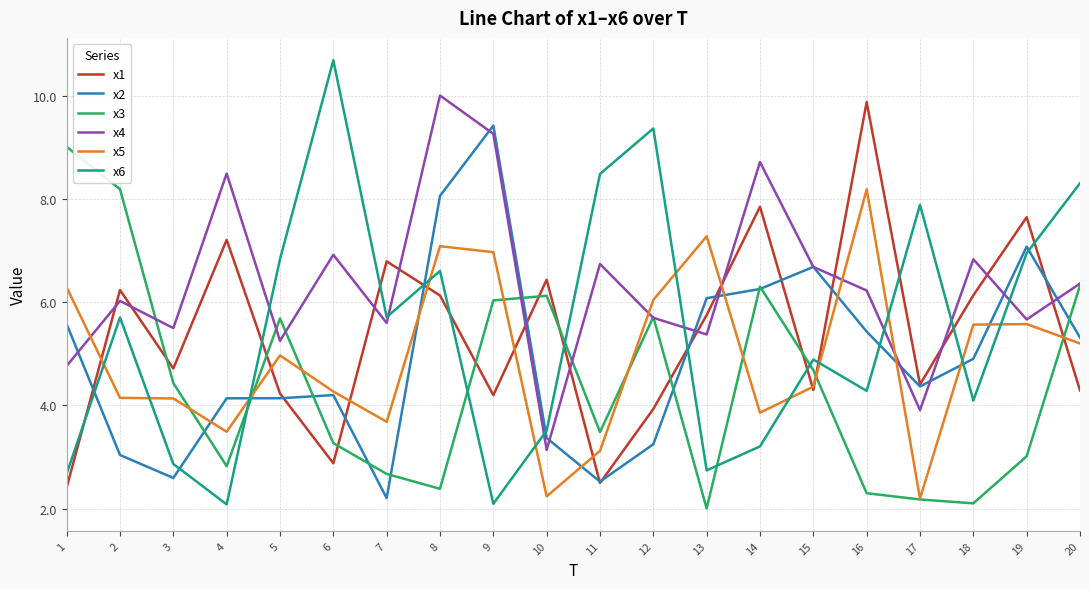

What is the average value of the x4 series?

6.4